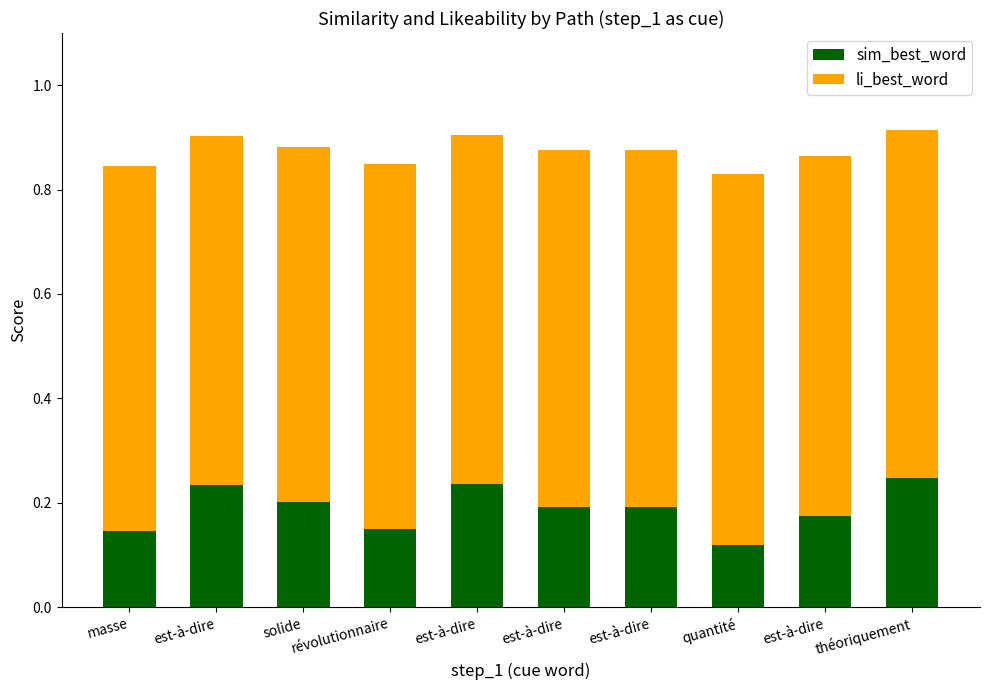

What is the sum of the li_best_word values at révolutionnaire and est-à-dire?

1.4